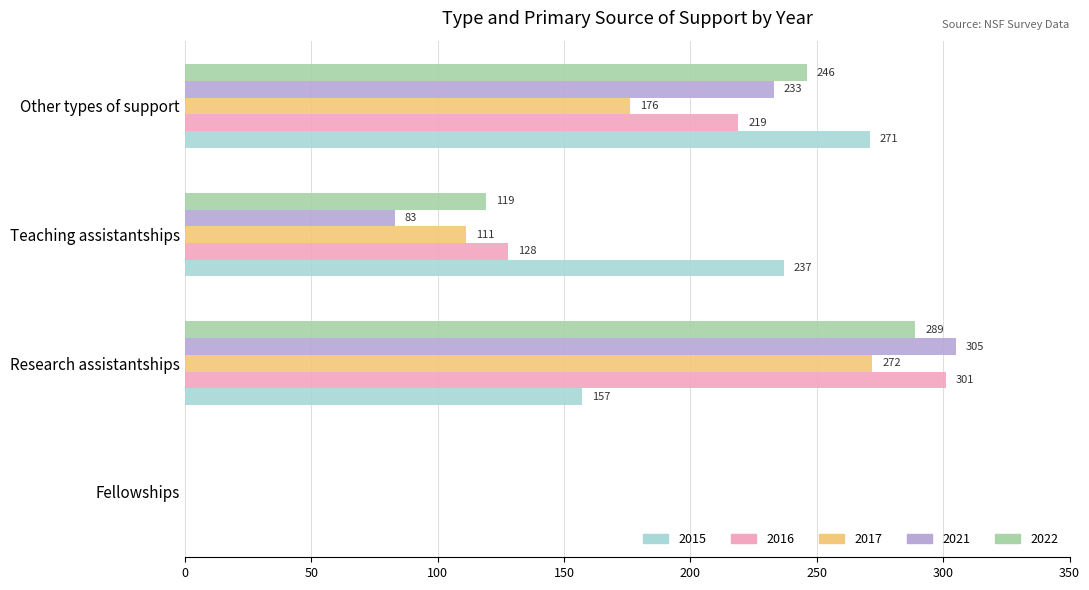

Between Research assistantships and Other types of support, which series saw the biggest shift?

2015